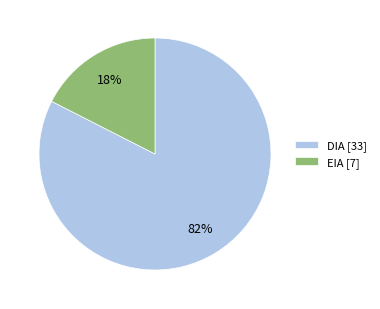

Which category has the smallest portion of the pie?

EIA